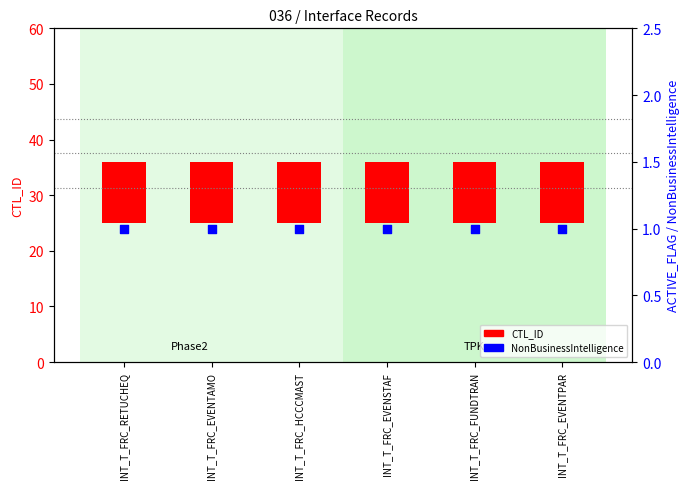

Which series has the largest Y range (max minus min)?

CTL_ID